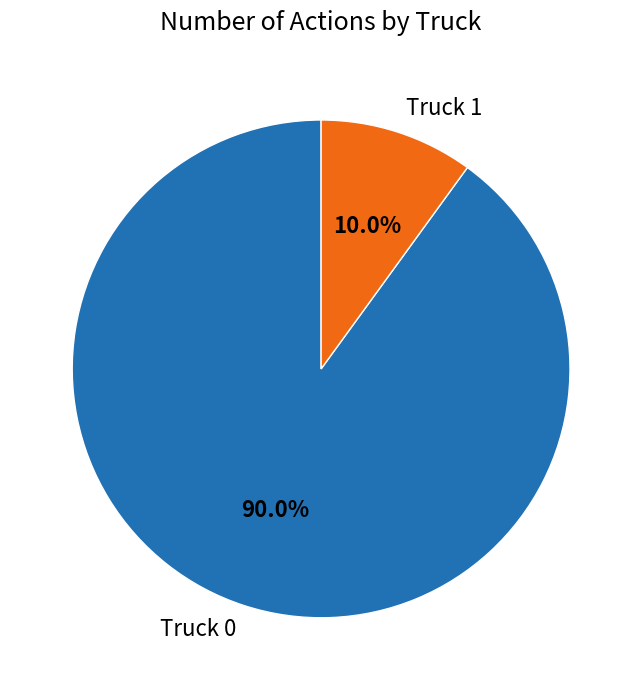

What percentage is the Truck 0 slice, to the nearest percent?

90%